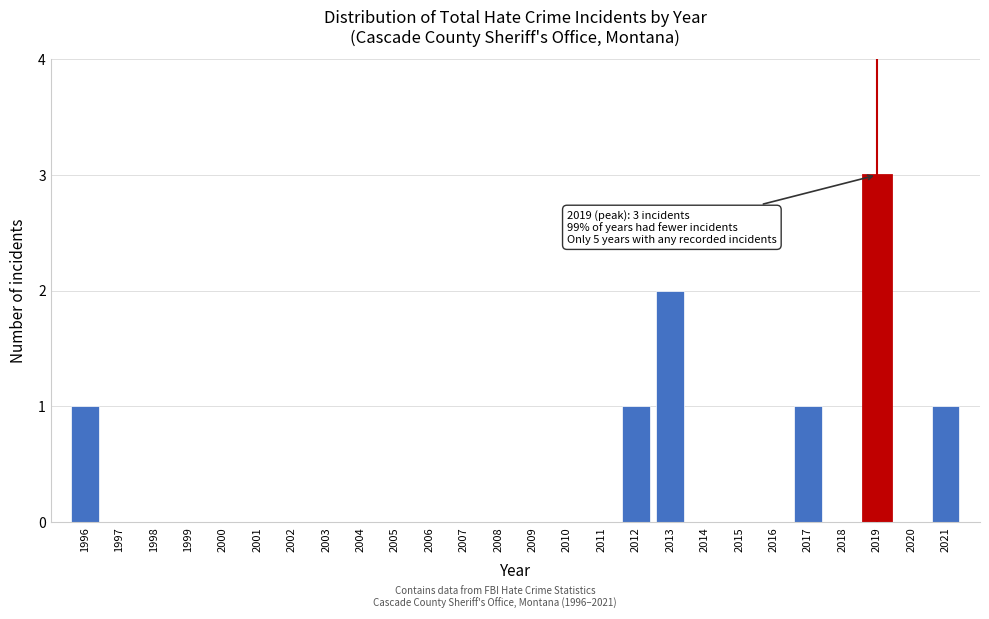

Reading right to left, list all the values displayed in this chart.

2021=1	2020=0	2019=3	2018=0	2017=1	2016=0	2015=0	2014=0	2013=2	2012=1	2011=0	2010=0	2009=0	2008=0	2007=0	2006=0	2005=0	2004=0	2003=0	2002=0	2001=0	2000=0	1999=0	1998=0	1997=0	1996=1